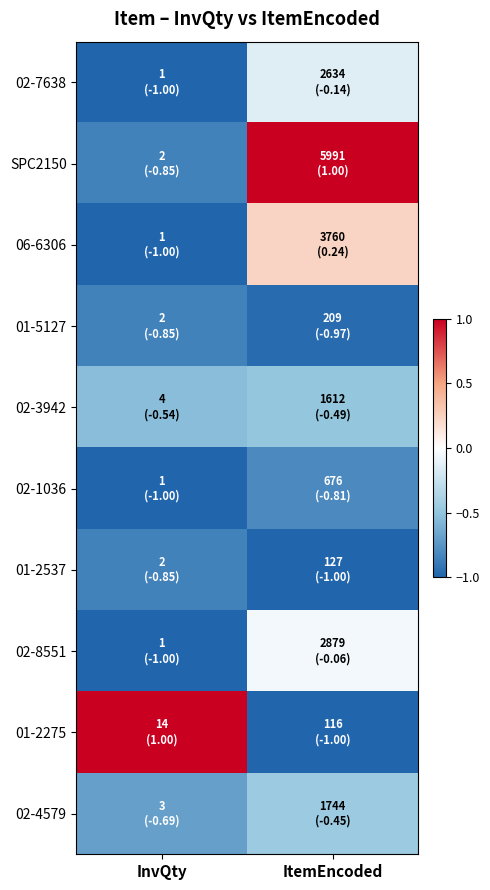

How many categories are shown in the chart?

2